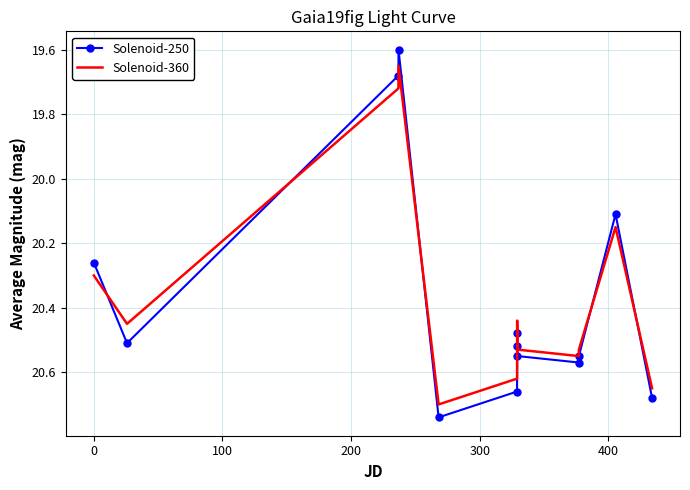

Which series has the largest range (max minus min)?

Solenoid-250